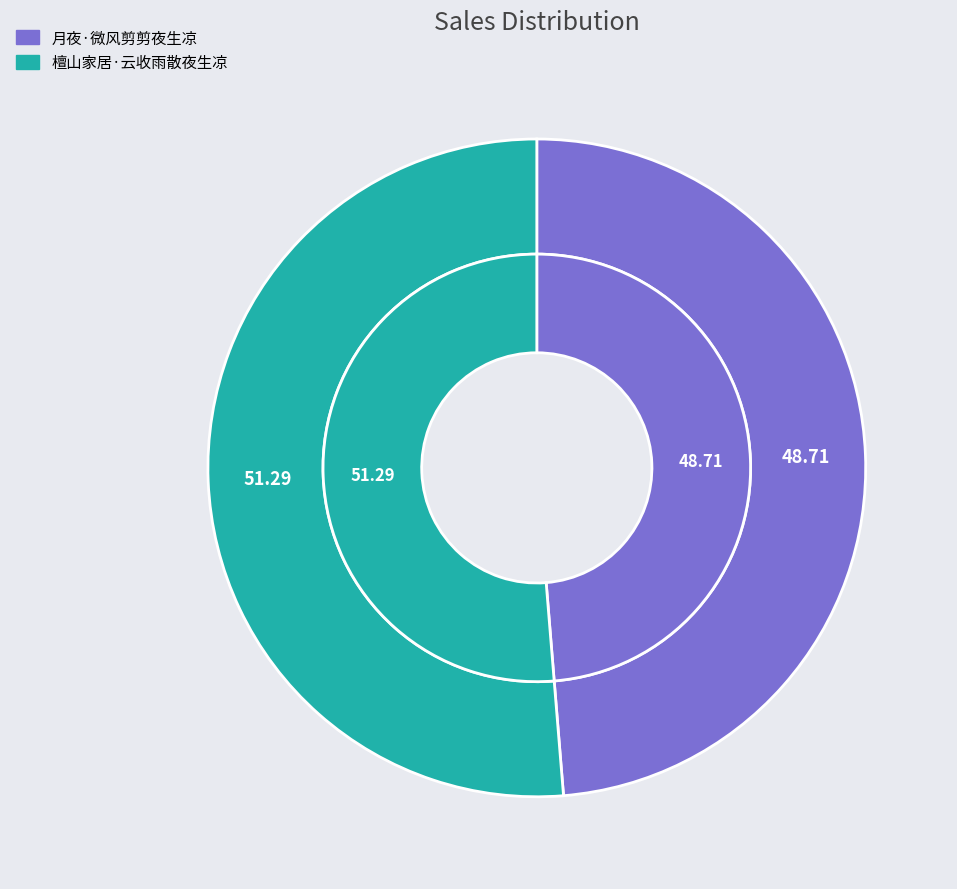

What percentage is NOT represented by 月夜·微风剪剪夜生凉?

51.3%